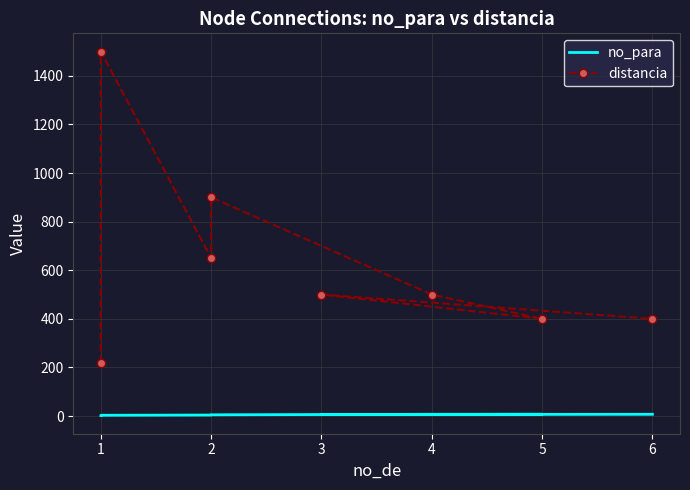

In no_para, how many points are lower than both neighbors (excluding endpoints)?

1